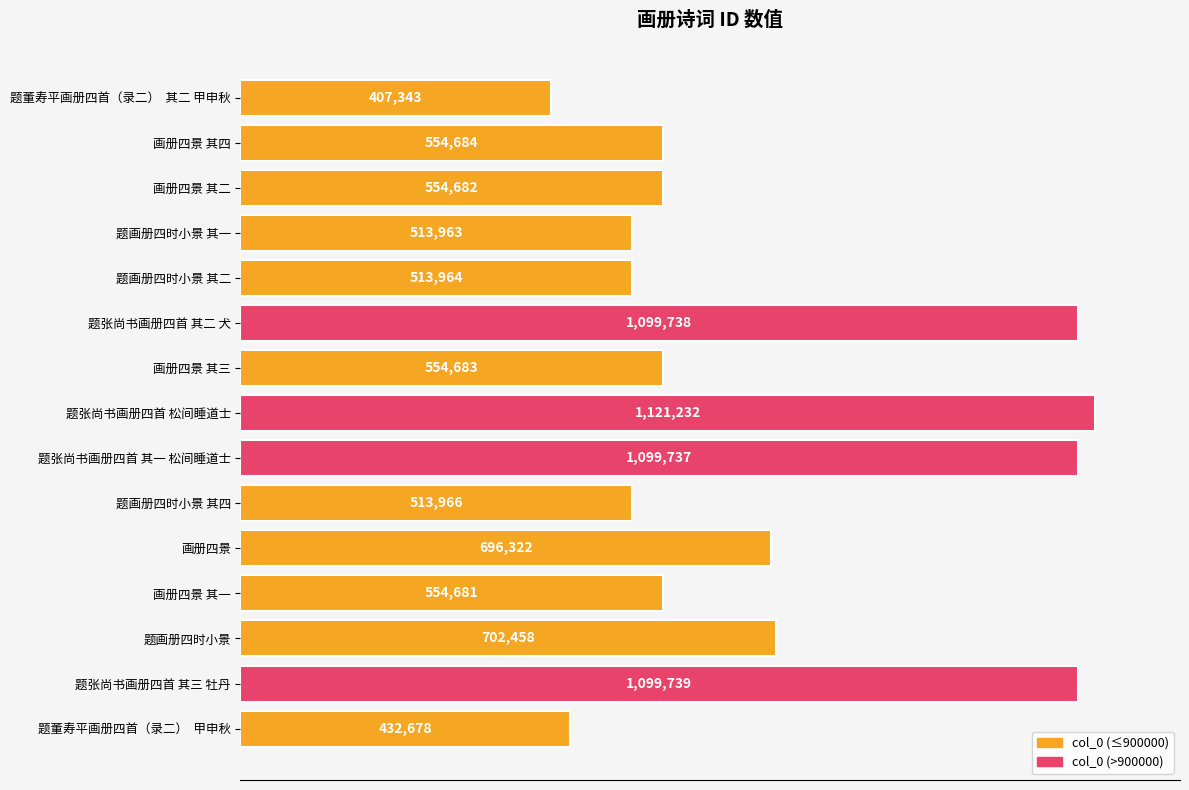

What is the difference between the second highest and second lowest values?

667061